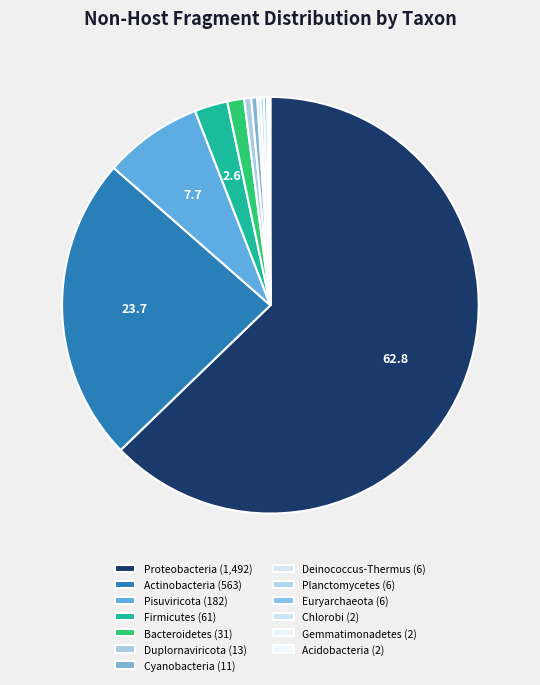

To the nearest percent, what percentage of the pie is Proteobacteria?

63%